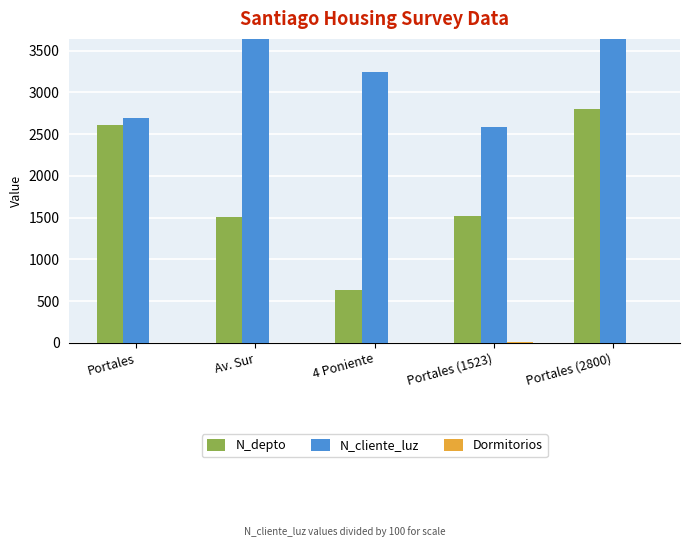

List the labels in order of N_depto value, smallest first.

4 Poniente, Av. Sur, Portales (1523), Portales, Portales (2800)